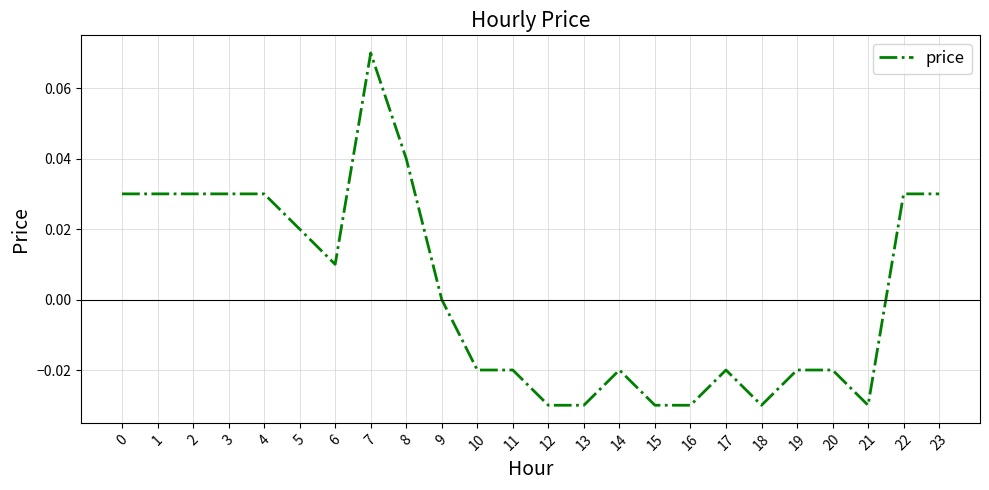

True or false: the data shows 0.0 at 3.

True